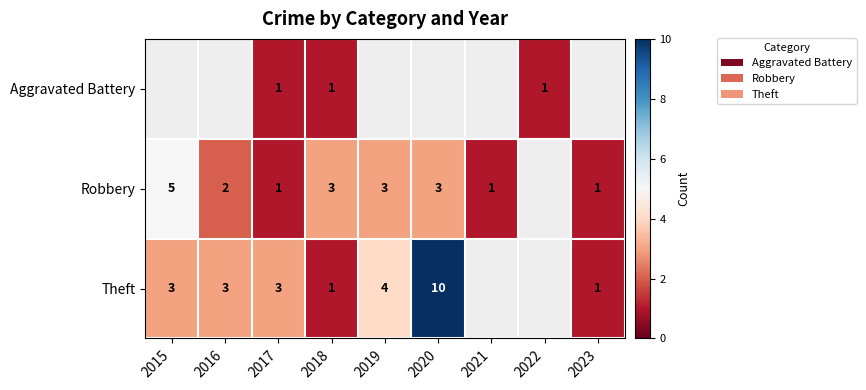

How many categories are shown in the chart?

9